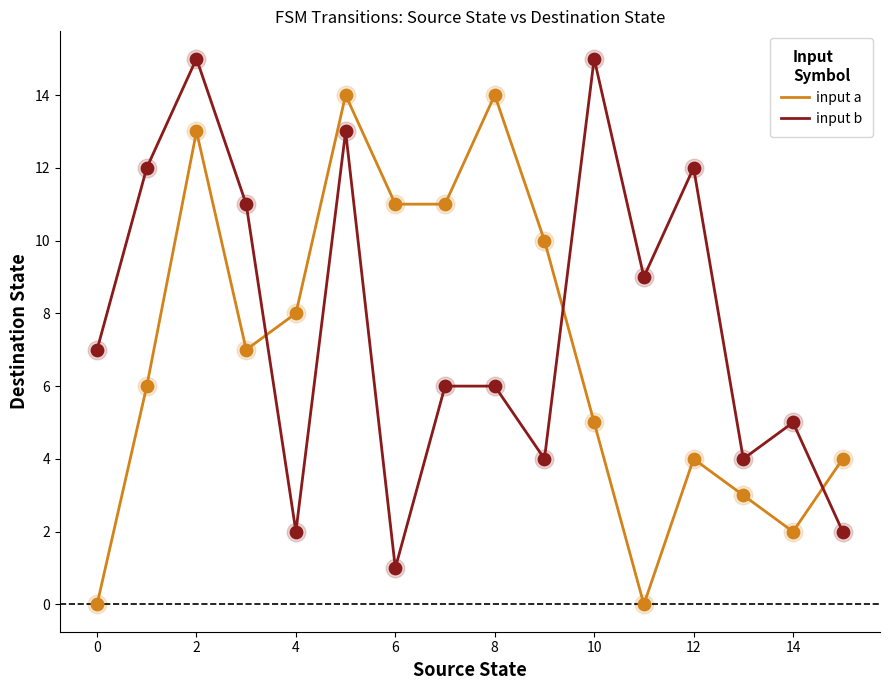

Which series has the largest total across all categories?

input b